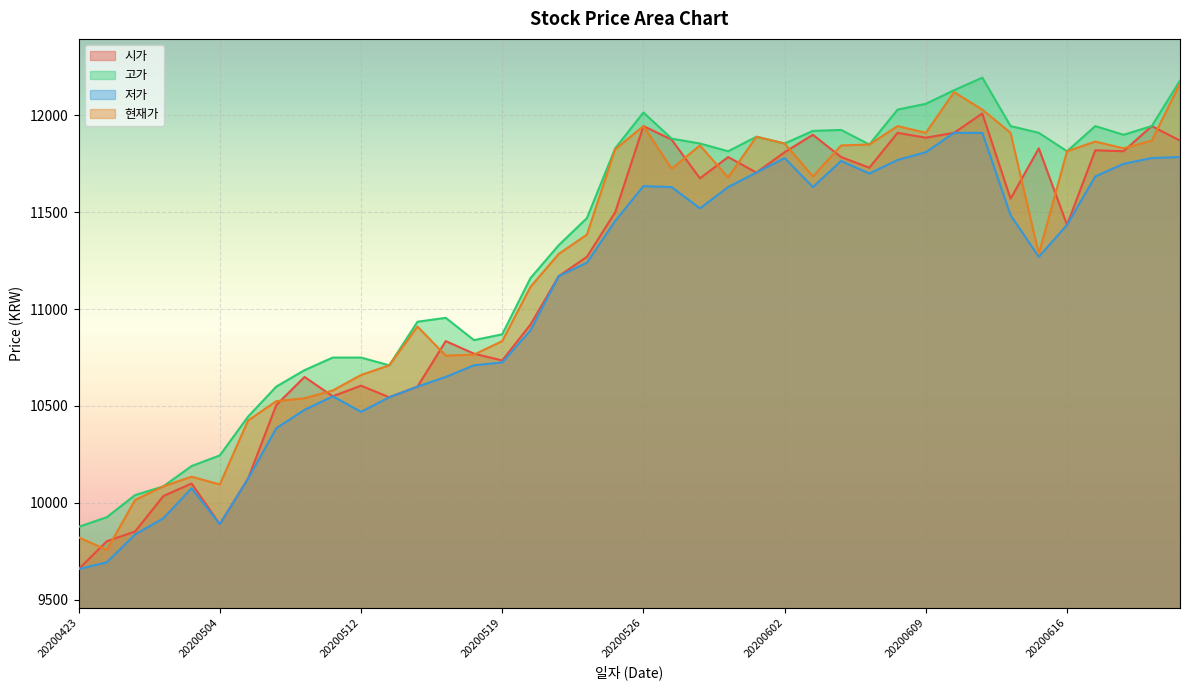

What are all the series names shown in the legend?

시가, 고가, 저가, 현재가